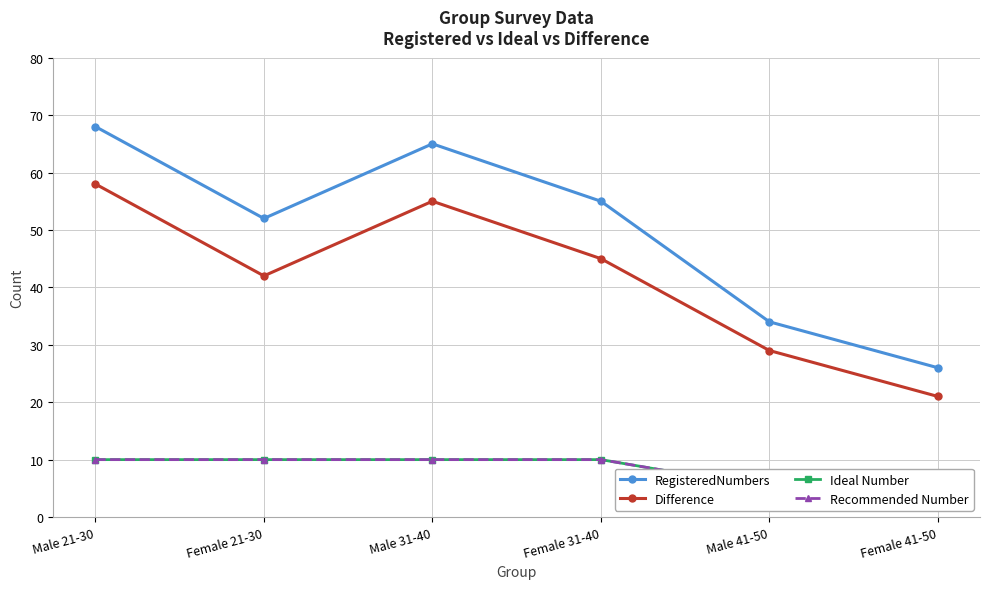

True or false: Recommended Number has more than 0 points higher than both neighbors.

False